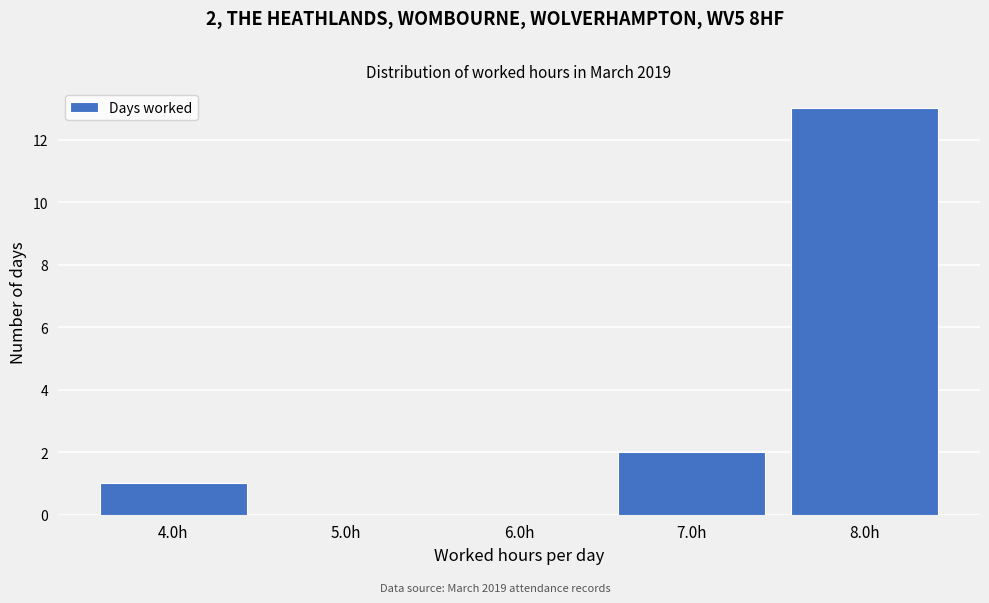

Reading left to right, extract all data points from this chart.

4.0h=1	5.0h=0	6.0h=0	7.0h=2	8.0h=13